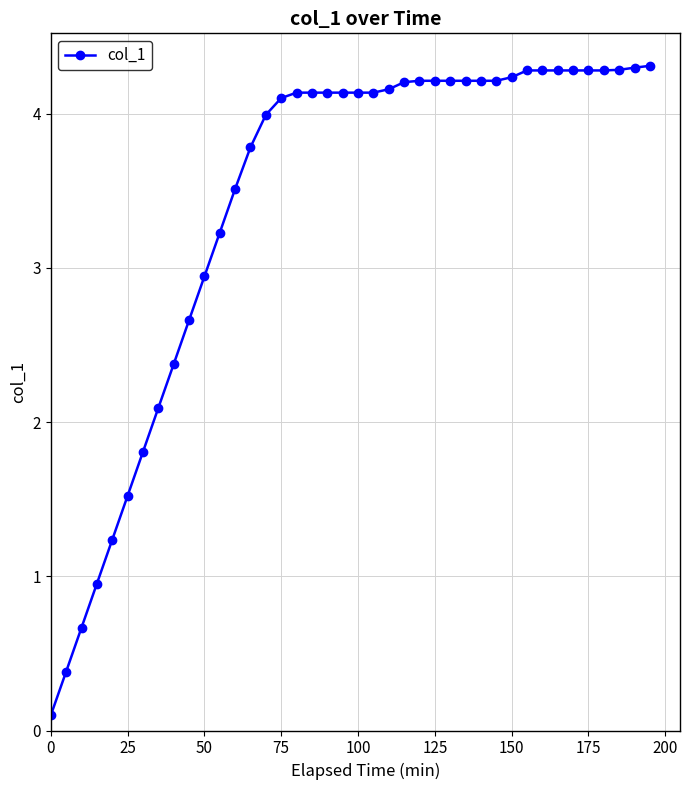

What is the average value?

3.4